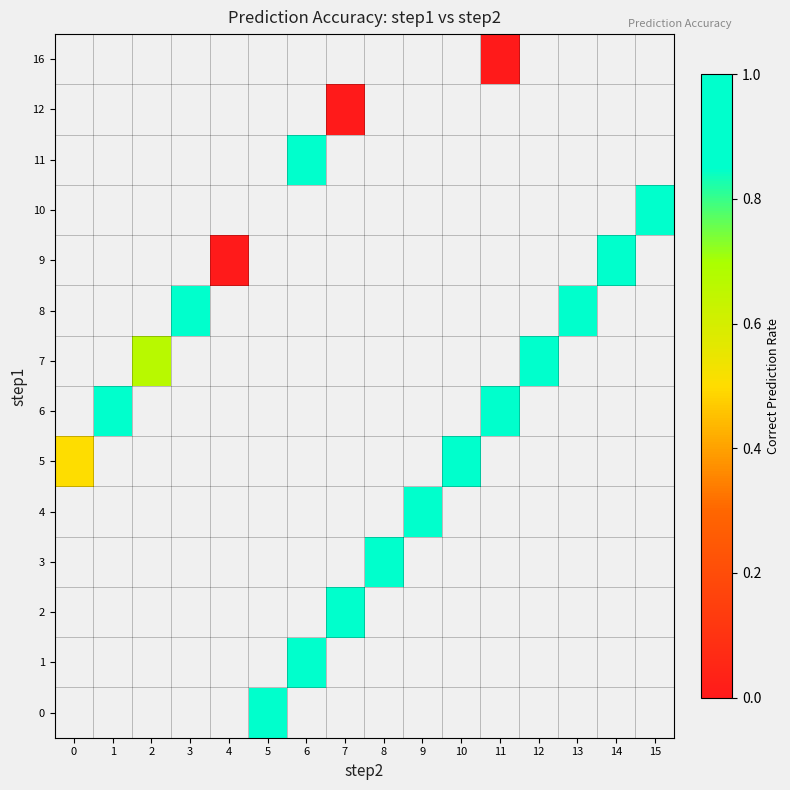

Count the number of categories in the chart.

16